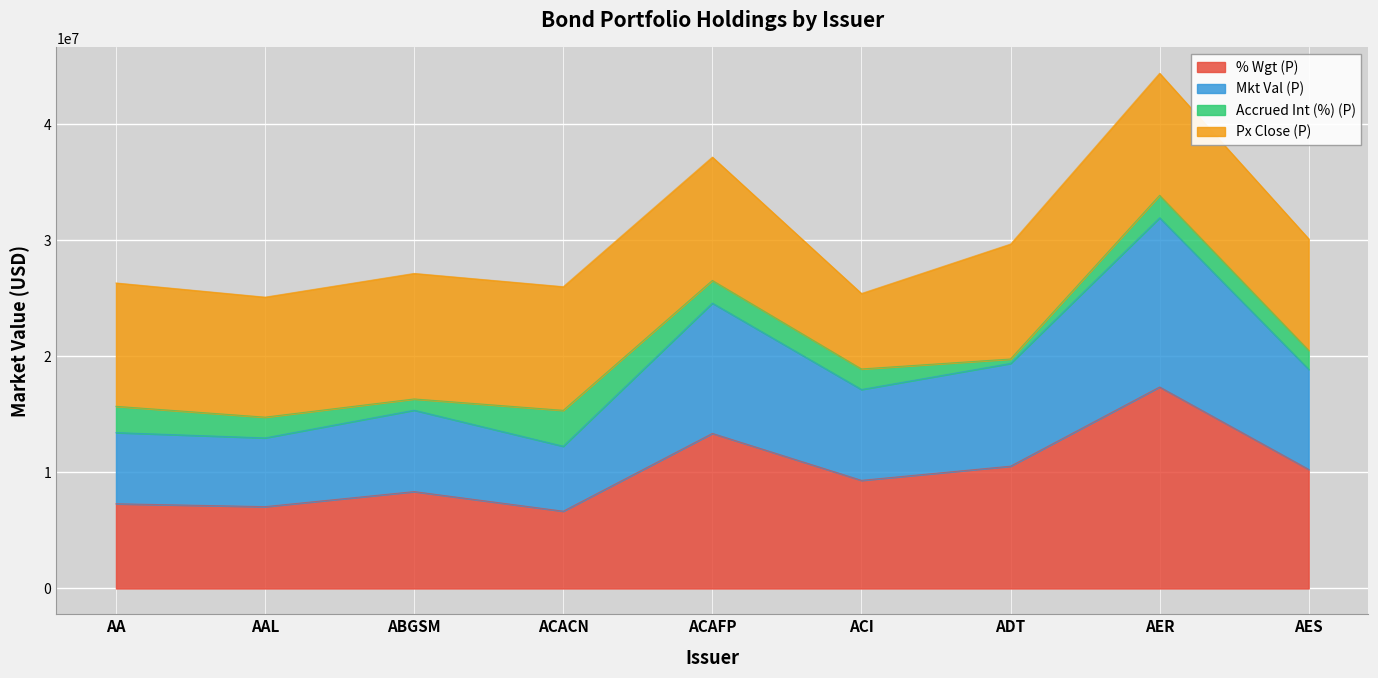

What is the minimum value shown in the chart?

6657820.3